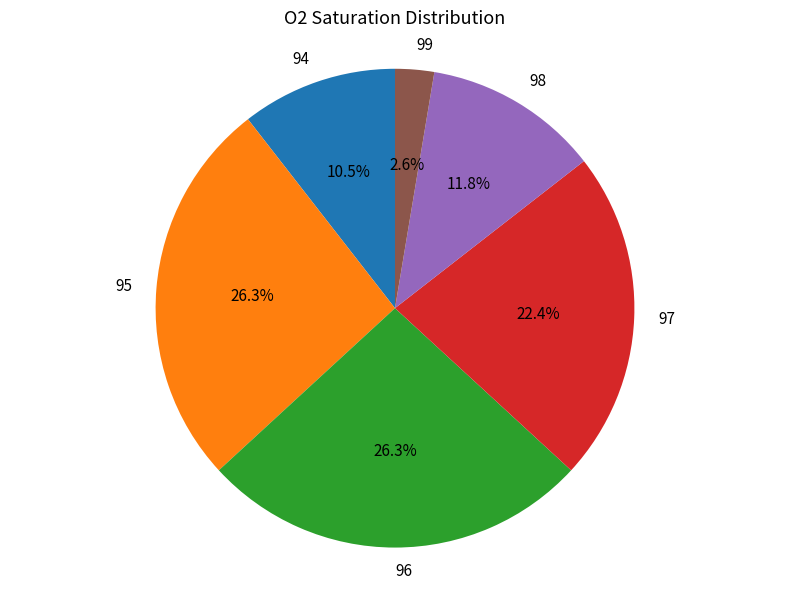

What is the ratio of the value at 94 to the value at 99?

4.0